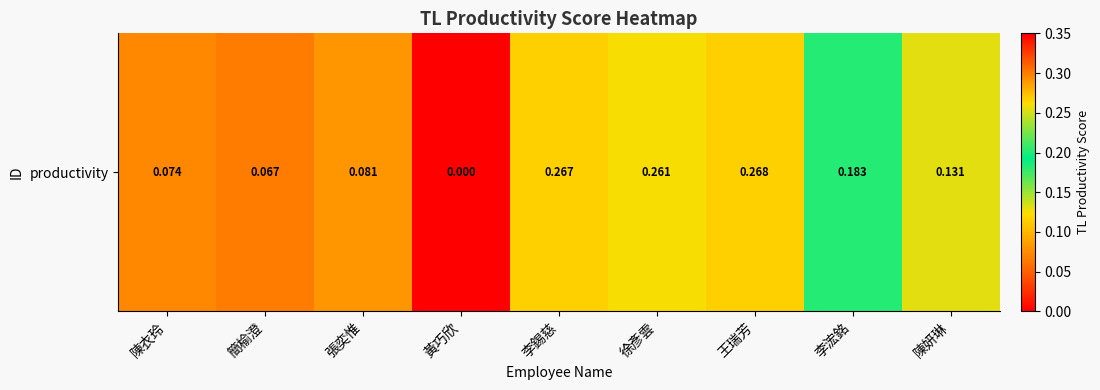

Reading left to right, what are all the values shown in this chart?

陳衣玲=0.1	簡榆澄=0.1	張奕惟=0.1	黃巧欣=0.0	李錫慈=0.3	徐彥雲=0.3	王瑞芳=0.3	李浤銘=0.2	陳妍琳=0.1